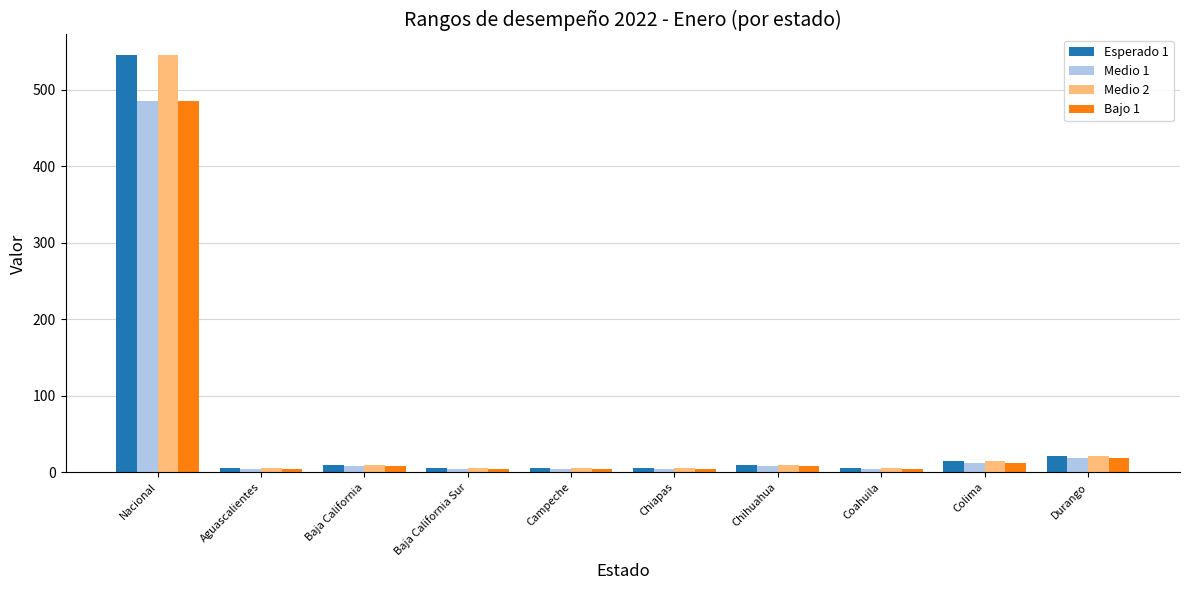

How many series are shown in this chart?

4